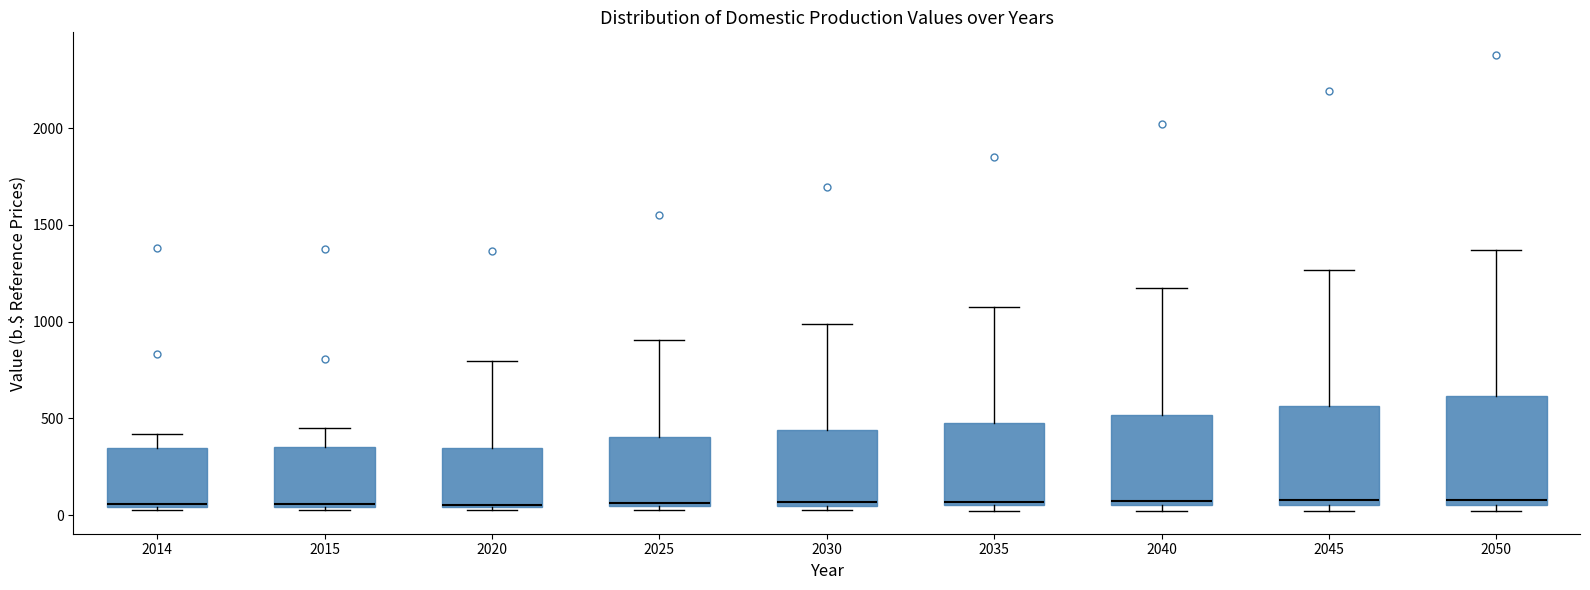

Reading left to right, read every box against the y-axis: the position of its median line, the range the box covers, and the ends of its whiskers. The values are not printed on the chart, so give them approximately, as read against the axis.

2014: median 50 (just above the box's lower edge), box 50 to 350, whiskers 0 to 400
2015: median 50, box 50 to 350, whiskers 50 (just below the box's lower edge) to 450
2020: median 50 (drawn on the box's lower edge), box 50 to 350, whiskers 0 to 800
2025: median 50, box 50 to 400, whiskers 0 to 900
2030: median 50 (just above the box's lower edge), box 50 to 450, whiskers 0 to 1000
2035: median 50 (just above the box's lower edge), box 50 to 450, whiskers 0 to 1100
2040: median 50 (just above the box's lower edge), box 50 to 500, whiskers 0 to 1150
2045: median 100, box 50 to 550, whiskers 0 to 1250
2050: median 100, box 50 to 600, whiskers 0 to 1350